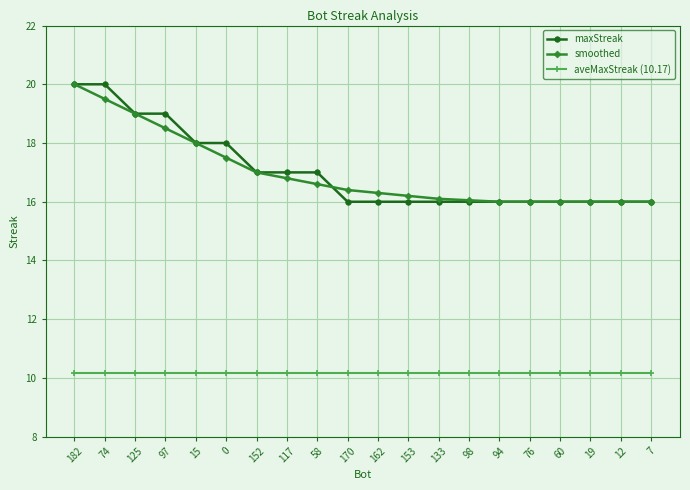

True or false: aveMaxStreak (10.17) and maxStreak intersect in this chart.

False